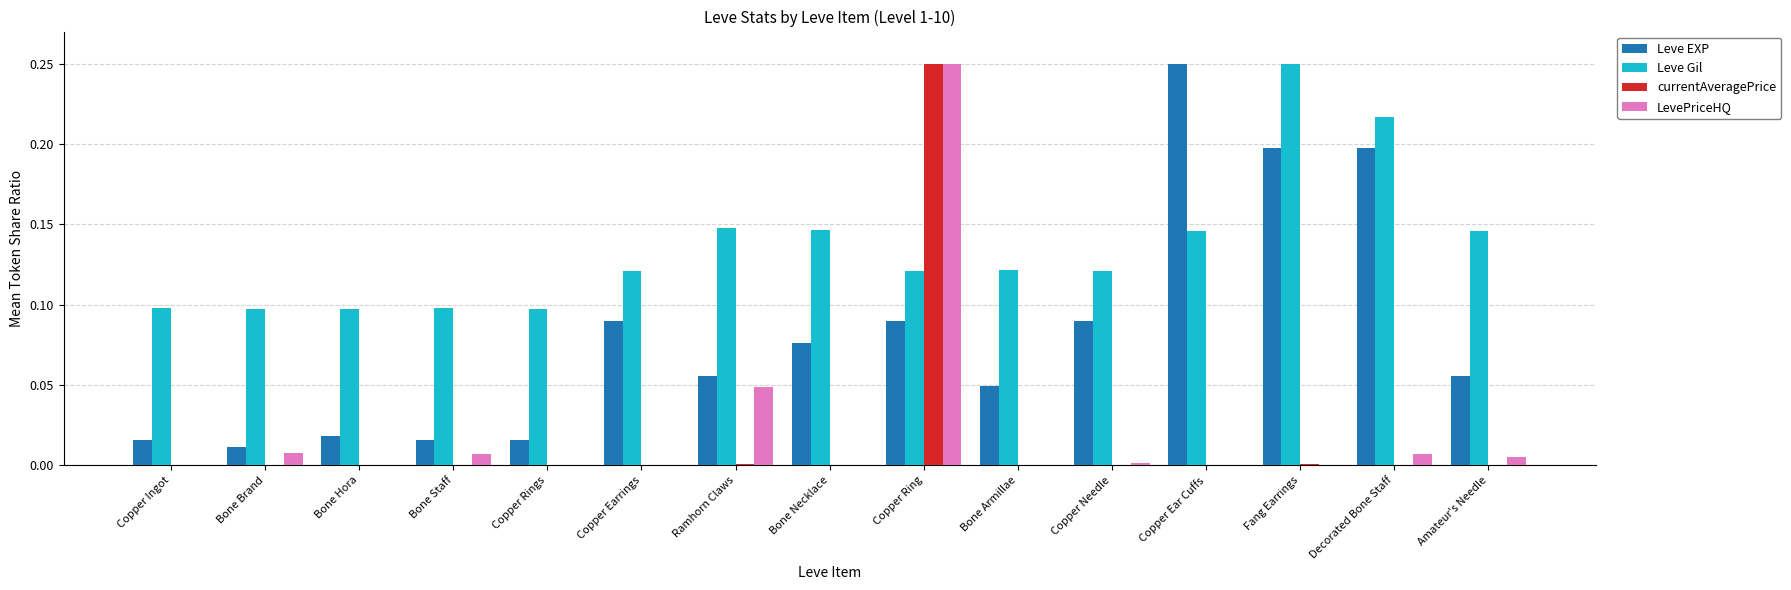

What is the sum of all Leve Gil values?

2.0